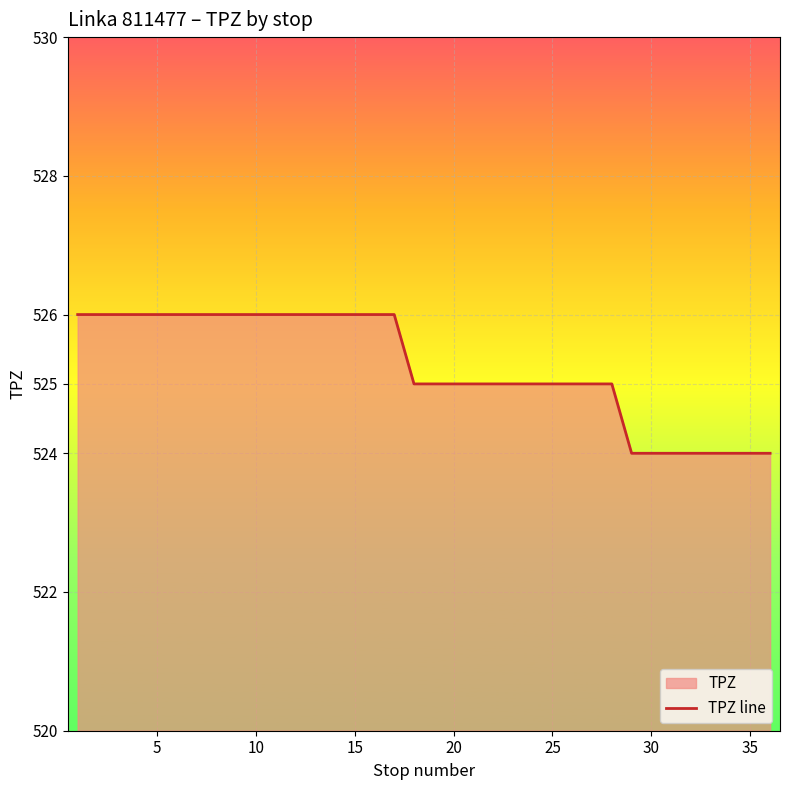

The value at 10 is 526. True or false?

True